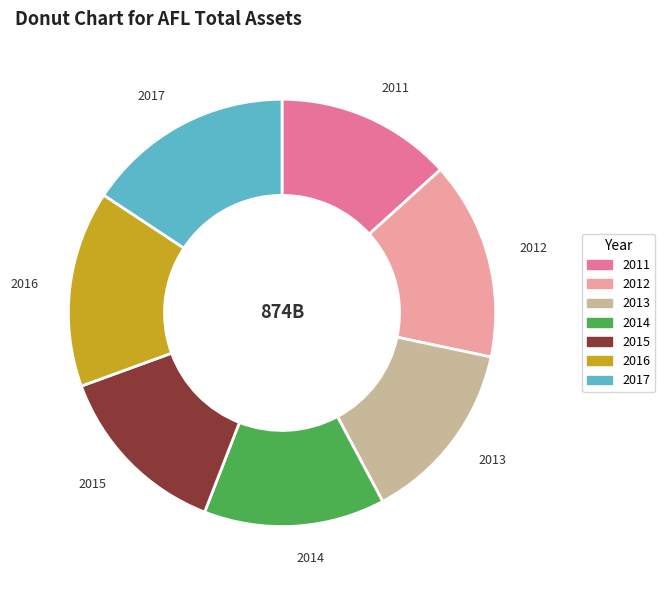

Is it true that 2013 is 14% of the pie?

True